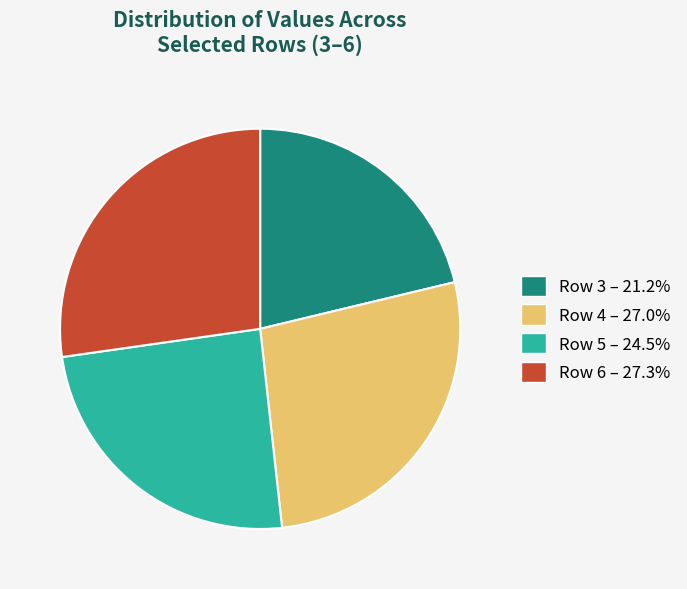

Approximately how many times larger is the value at Row 6 – 27.3% compared to Row 5 – 24.5%?

1.1